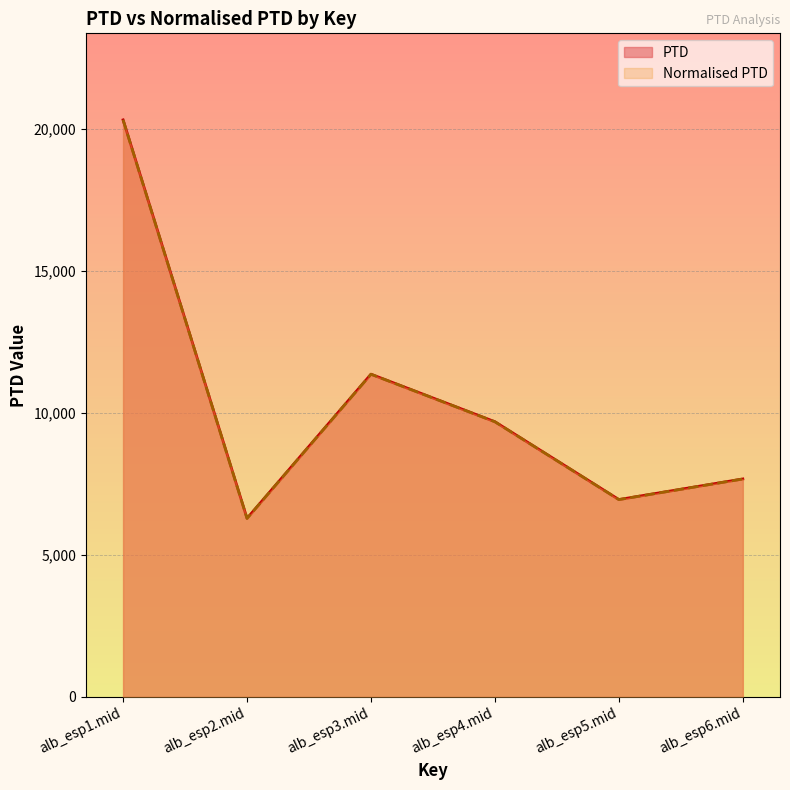

At which category is the sum across all series the highest?

alb_esp1.mid